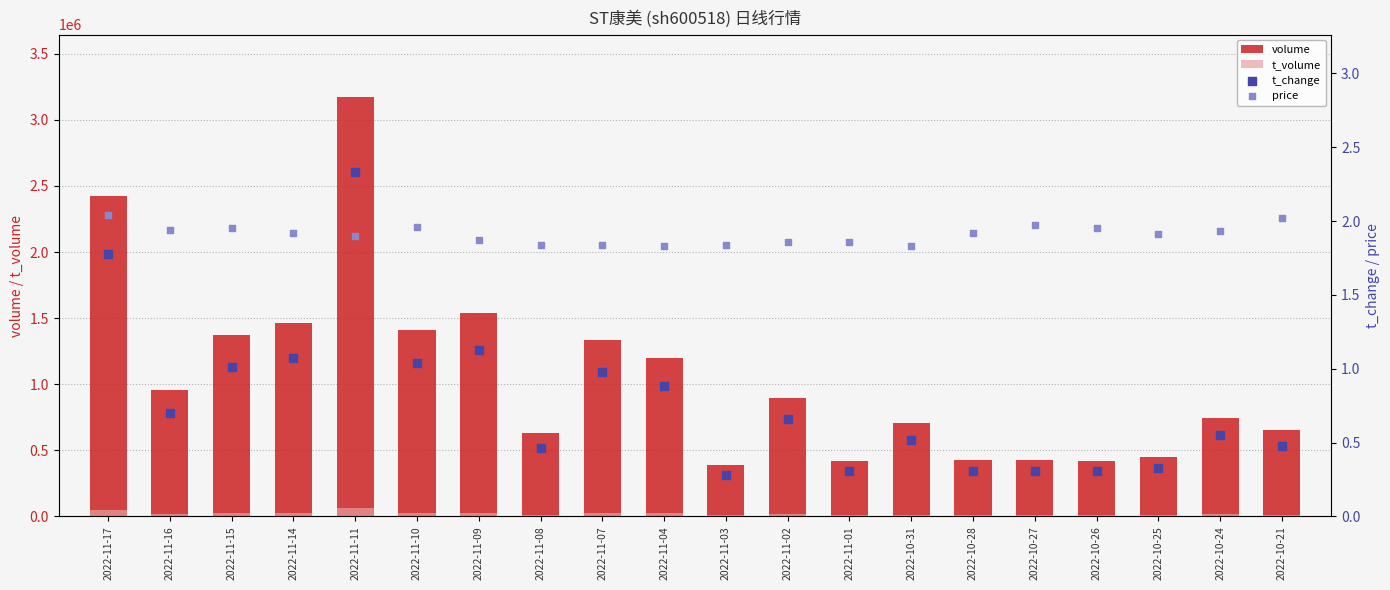

Which series reaches the minimum Y coordinate?

t_change